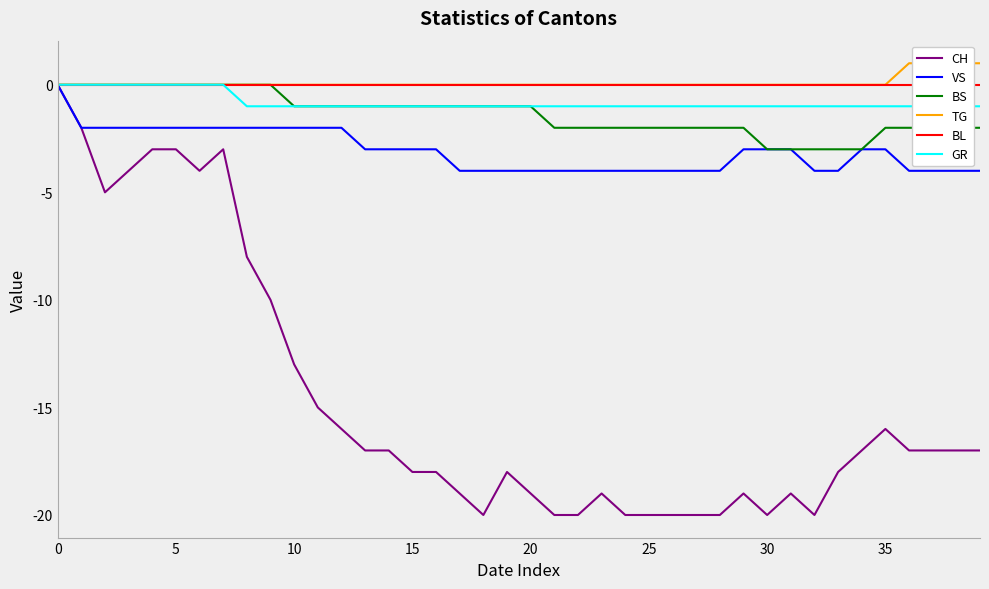

The value of GR at 10 is 0. True or false?

False